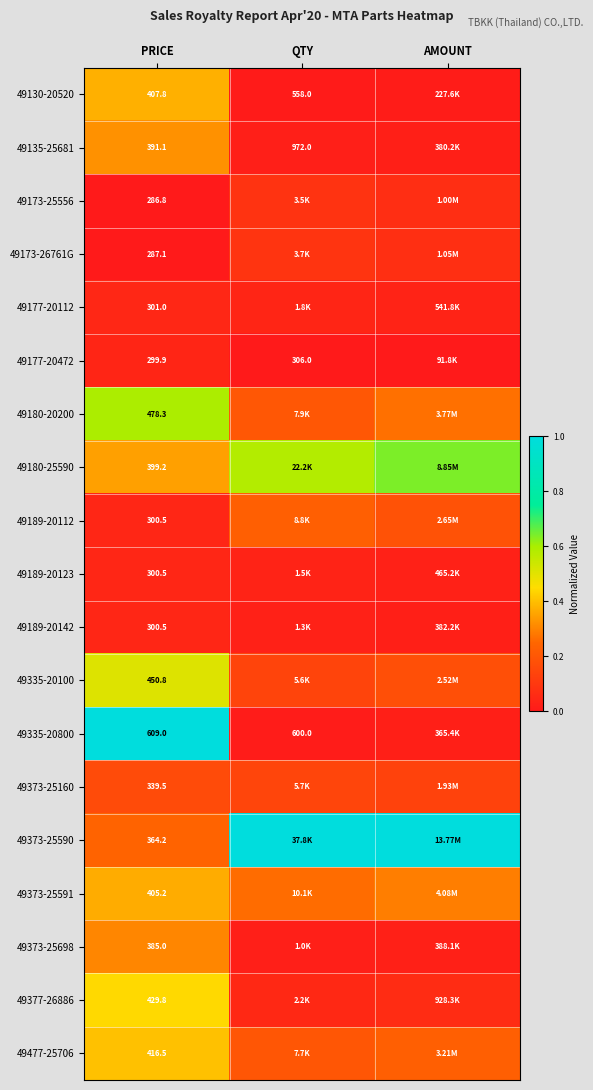

Which category has the lowest value in the 49377-26886 series?

QTY